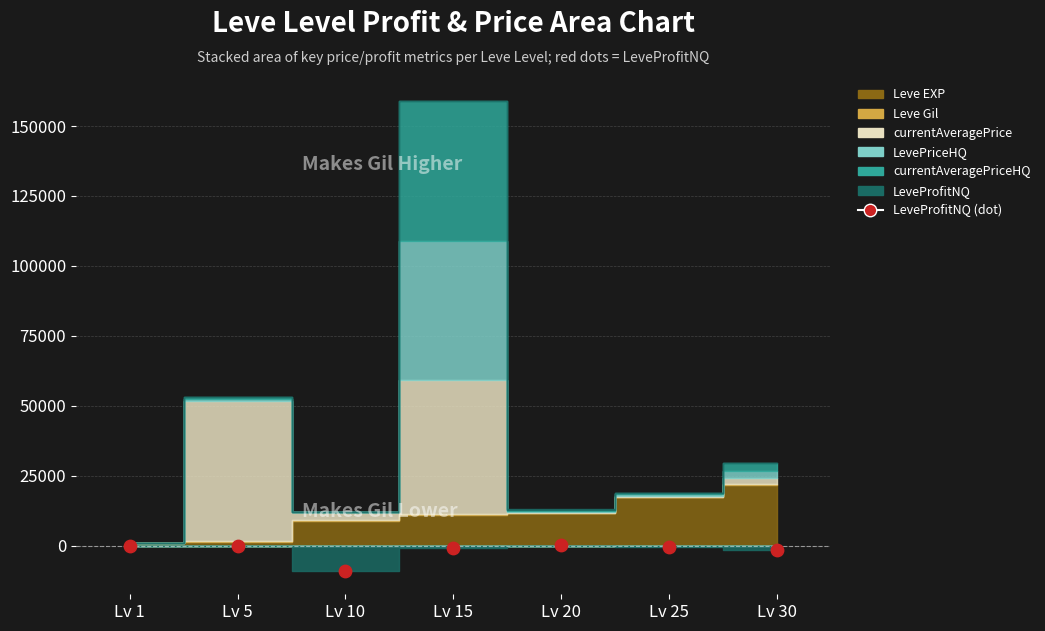

What is the range of Y values (max minus min)?

9221.6